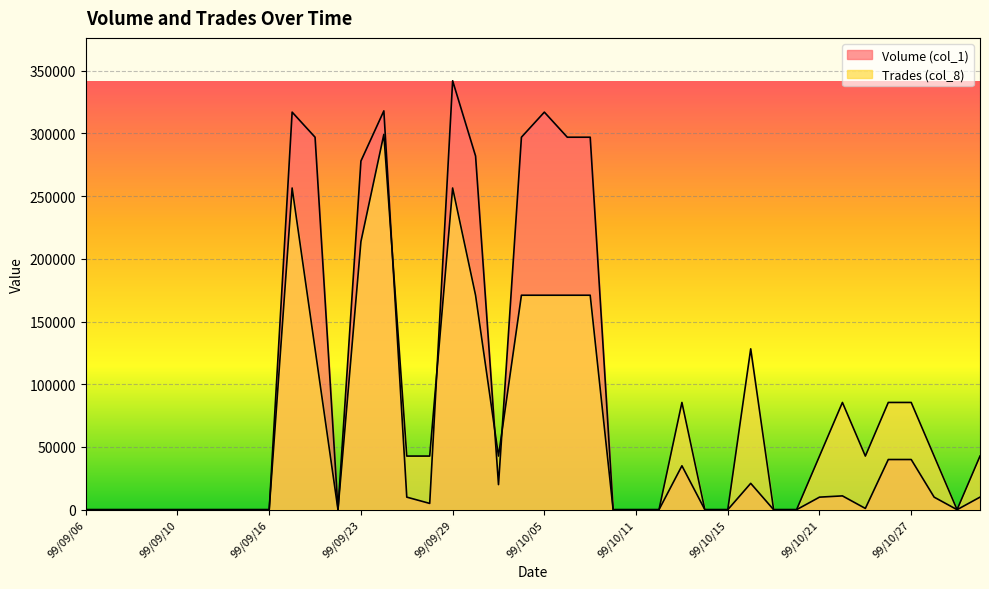

Rank the categories by Volume (col_1) value from lowest to highest.

99/09/06, 99/09/07, 99/09/08, 99/09/09, 99/09/10, 99/09/13, 99/09/14, 99/09/15, 99/09/16, 99/09/21, 99/10/08, 99/10/11, 99/10/12, 99/10/14, 99/10/15, 99/10/19, 99/10/20, 99/10/29, 99/10/25, 99/09/28, 99/09/27, 99/10/21, 99/10/28, 99/11/01, 99/10/22, 99/10/01, 99/10/18, 99/10/13, 99/10/26, 99/10/27, 99/09/23, 99/09/30, 99/09/20, 99/10/04, 99/10/06, 99/10/07, 99/09/17, 99/10/05, 99/09/24, 99/09/29